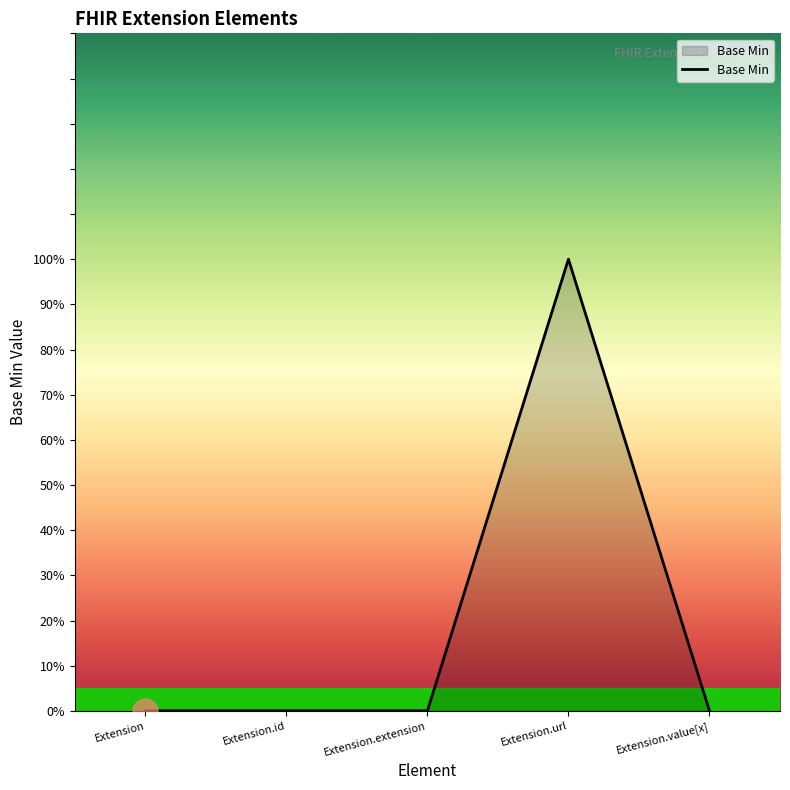

The chart shows a value of 0 at Extension.id. True or false?

True